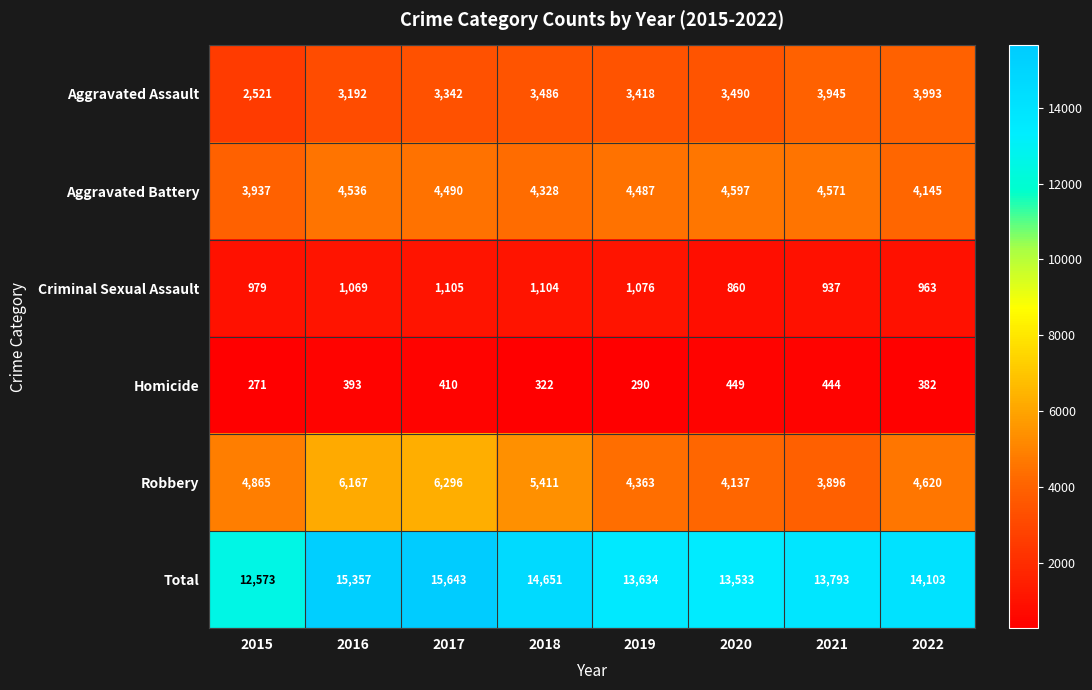

Where is Aggravated Battery nearest to the value 4267?

2018